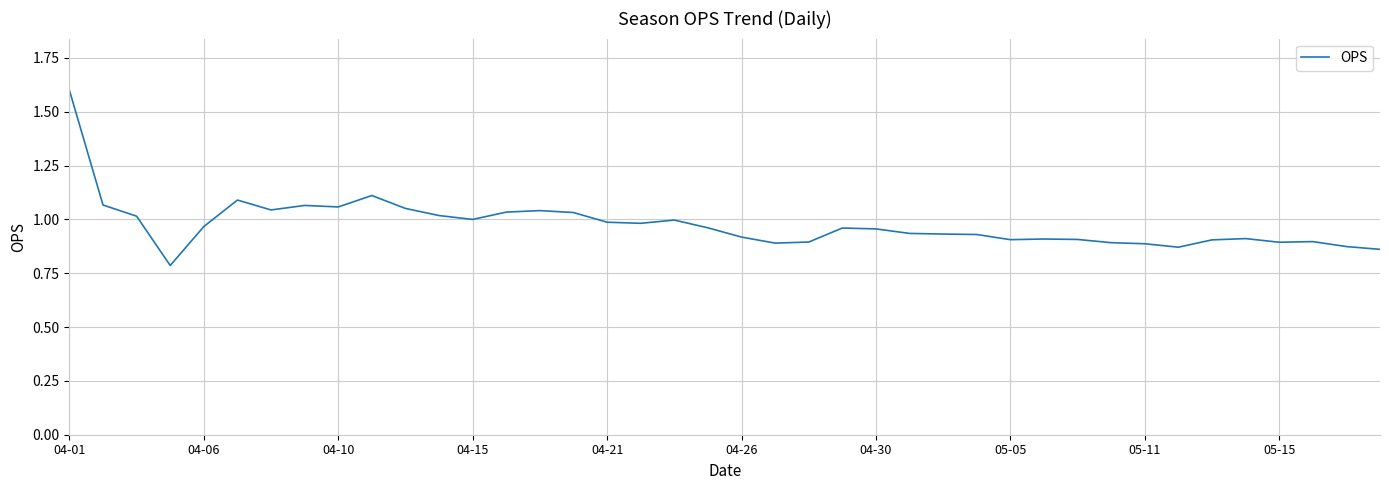

What is the value of the 27th point from the left?

0.9